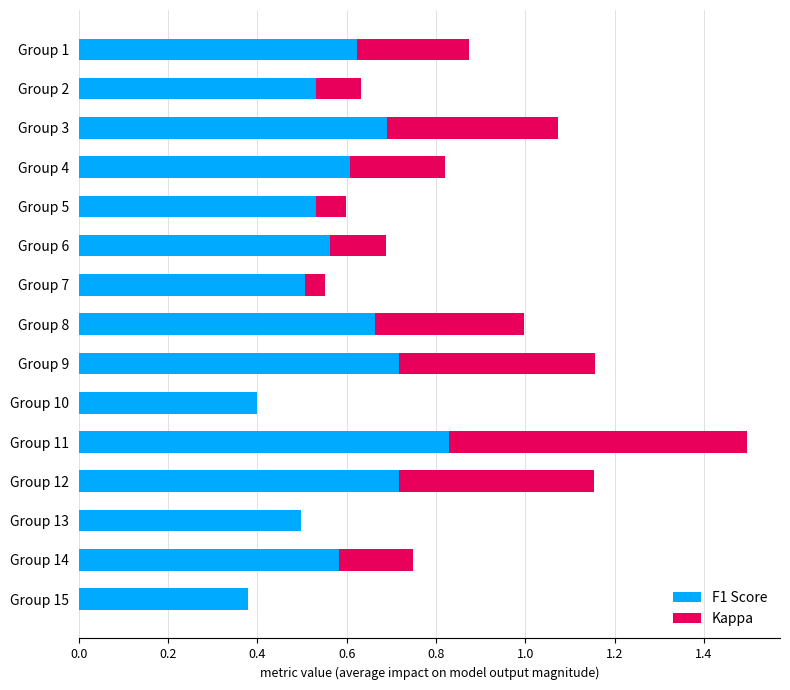

At which category is the sum across all series the highest?

Group 11